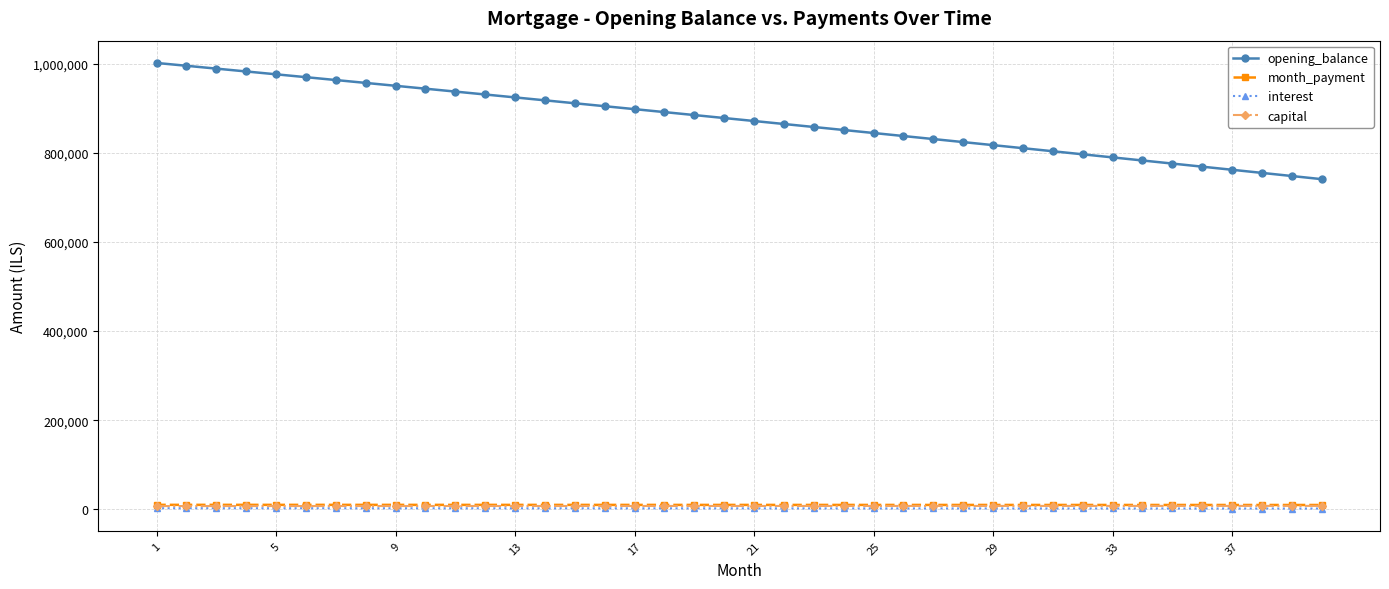

What is the value of the capital point at the 5th from the left?

7623.2